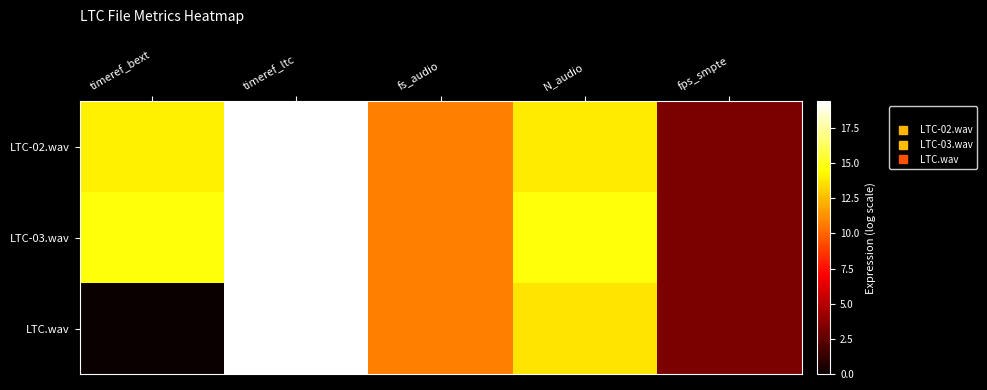

Which label corresponds to the smallest value in the chart?

timeref_bext